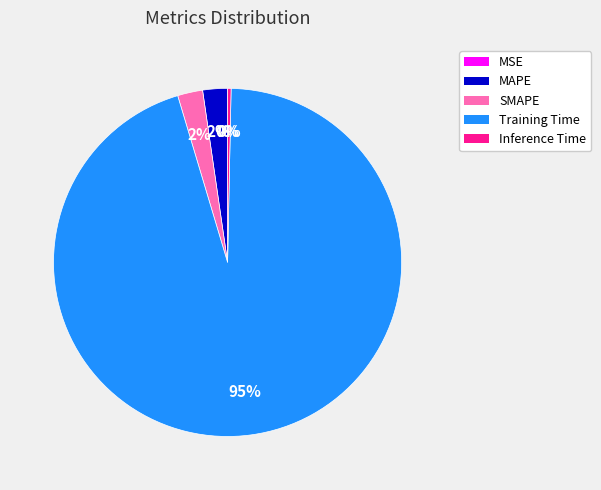

Between SMAPE and Training Time, which is larger?

Training Time